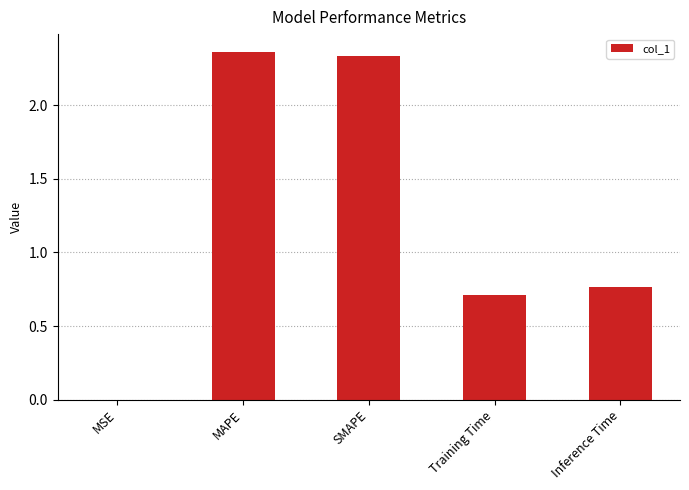

What is the sum of the values at Training Time and SMAPE?

3.1